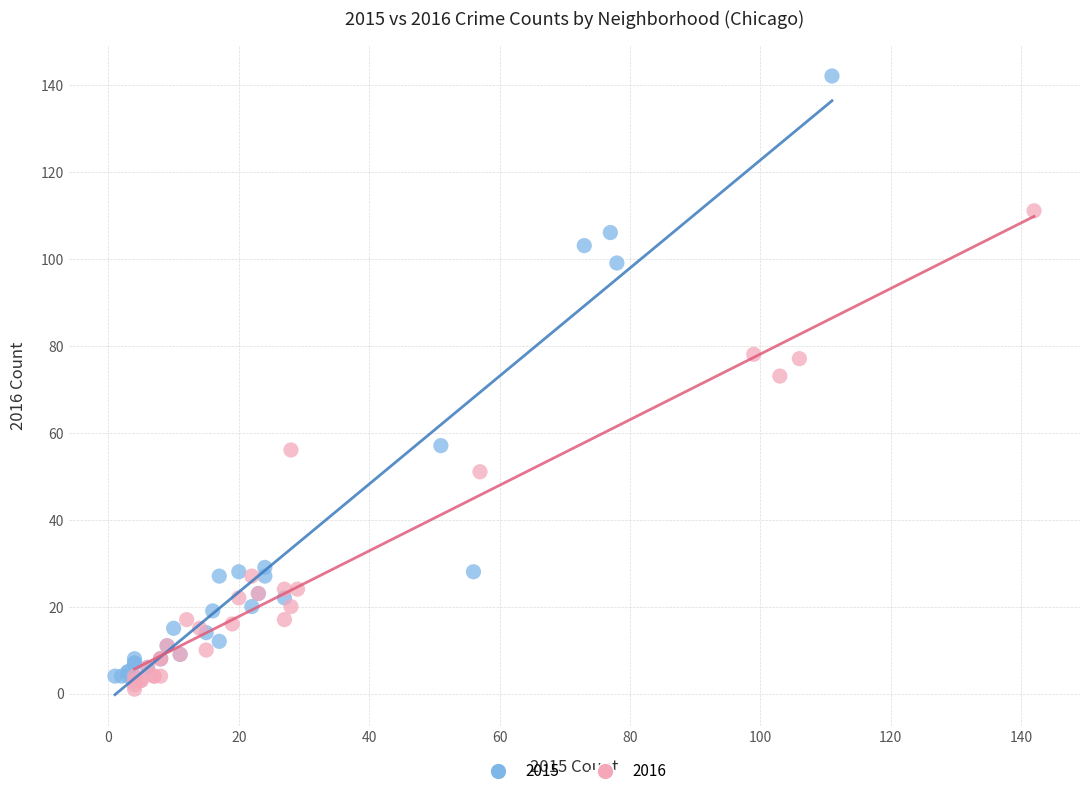

Which series contains the highest Y value?

2015